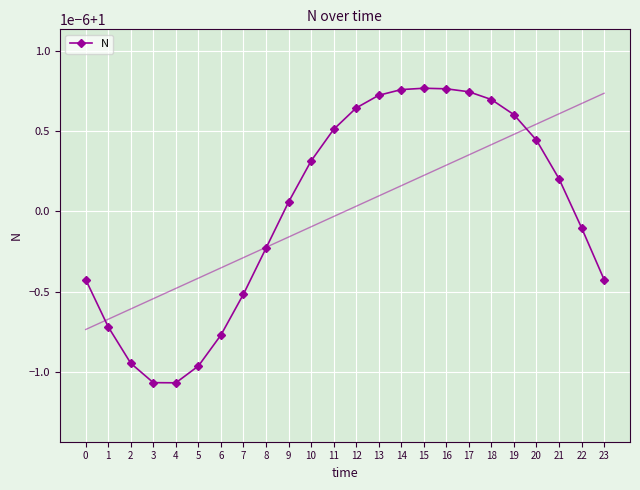

List the labels in order of value, smallest first.

4, 3, 5, 2, 6, 1, 7, 0, 23, 8, 22, 9, 21, 10, 20, 11, 19, 12, 18, 13, 17, 14, 16, 15